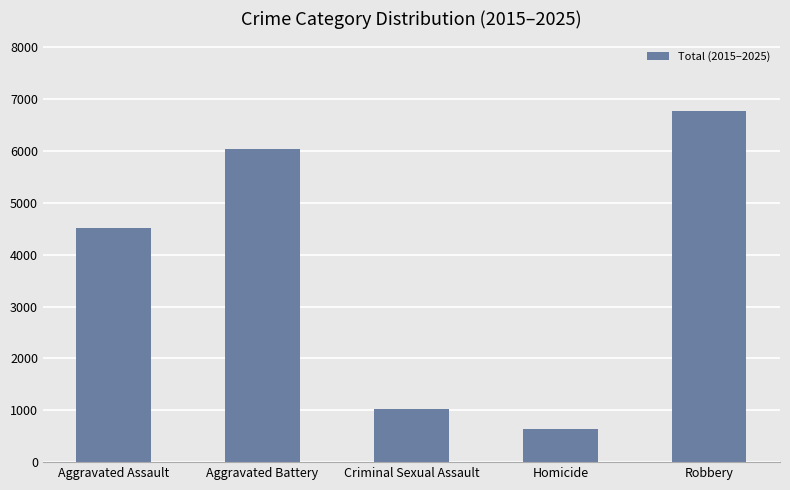

What is the greatest value displayed?

6765